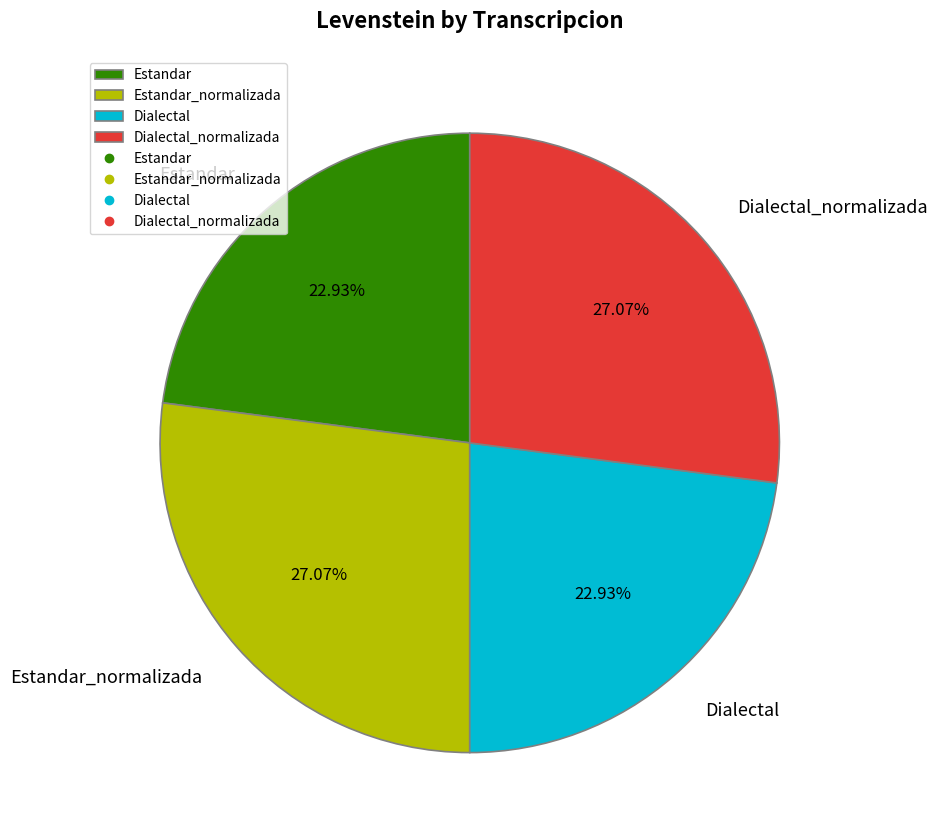

To the nearest percent, what is the combined percentage of Dialectal_normalizada and Dialectal?

50%